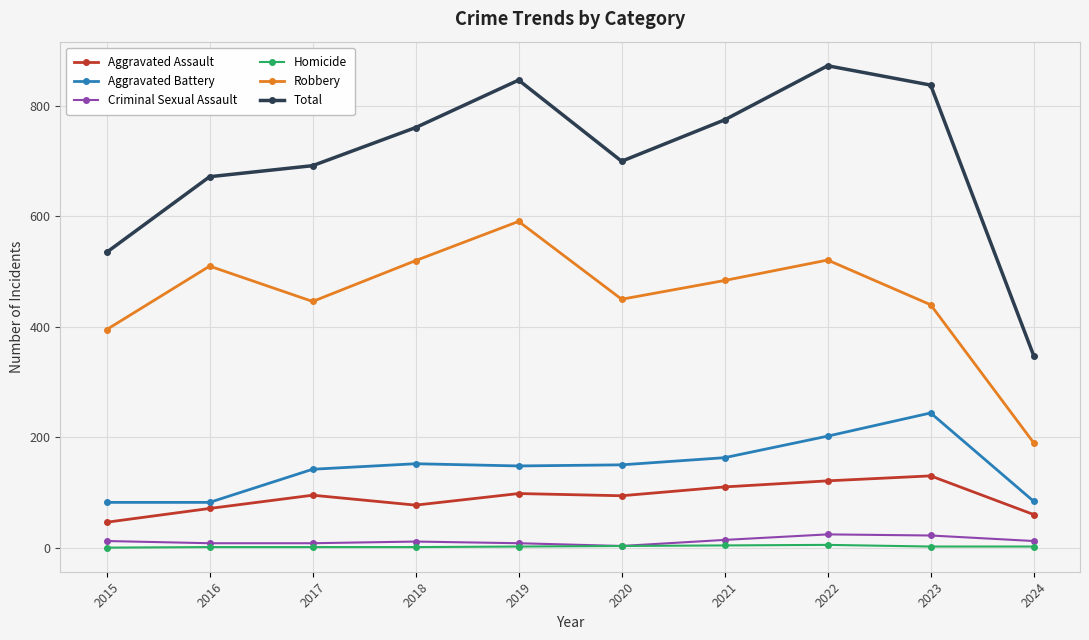

Between 2015 and 2016, which series saw the biggest shift?

Total